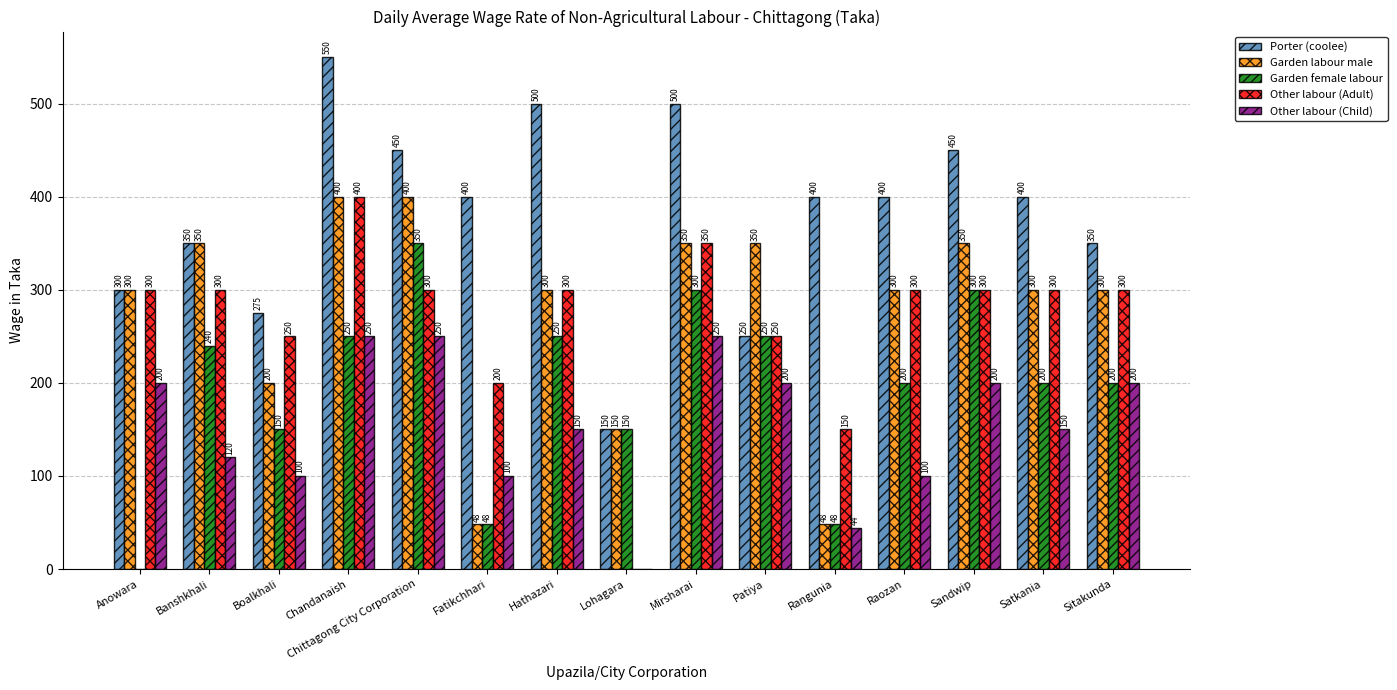

Between Fatikchhari and Rangunia, which series saw the biggest shift?

Other labour (Child)